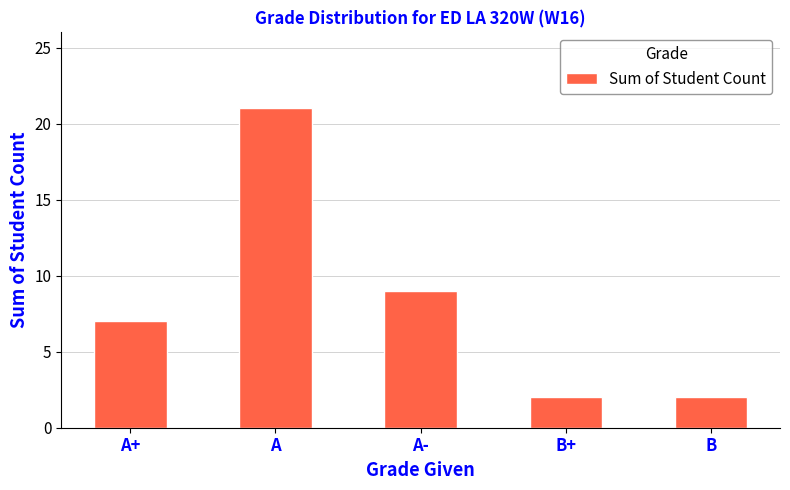

Which label corresponds to the largest value in the chart?

A